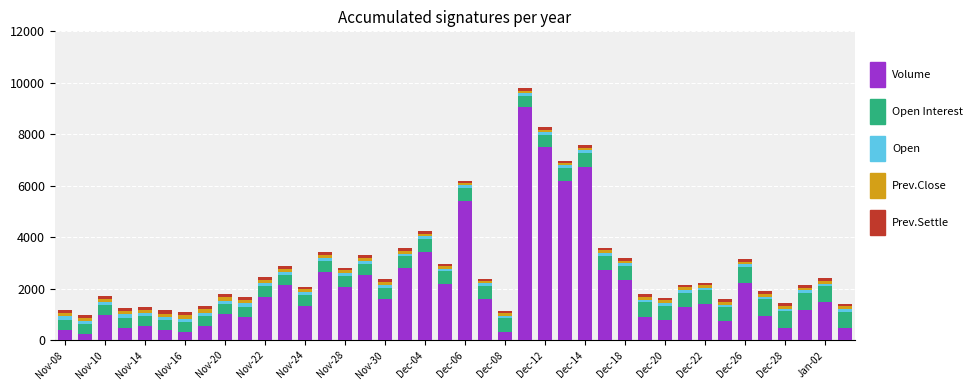

Count the number of categories in the chart.

40